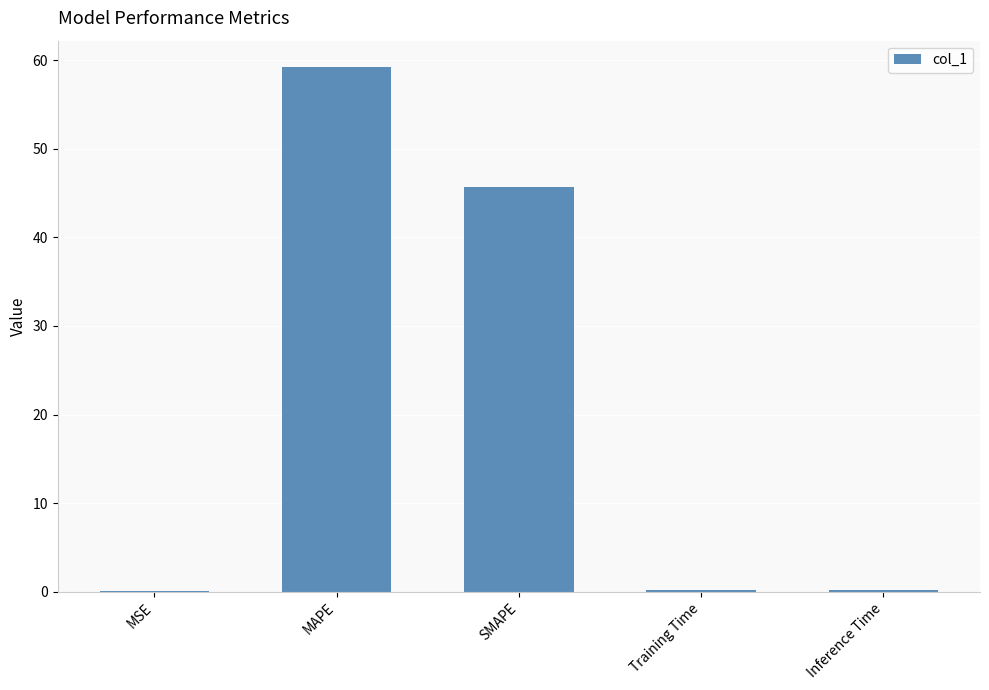

Between MAPE and Inference Time, which is larger?

MAPE